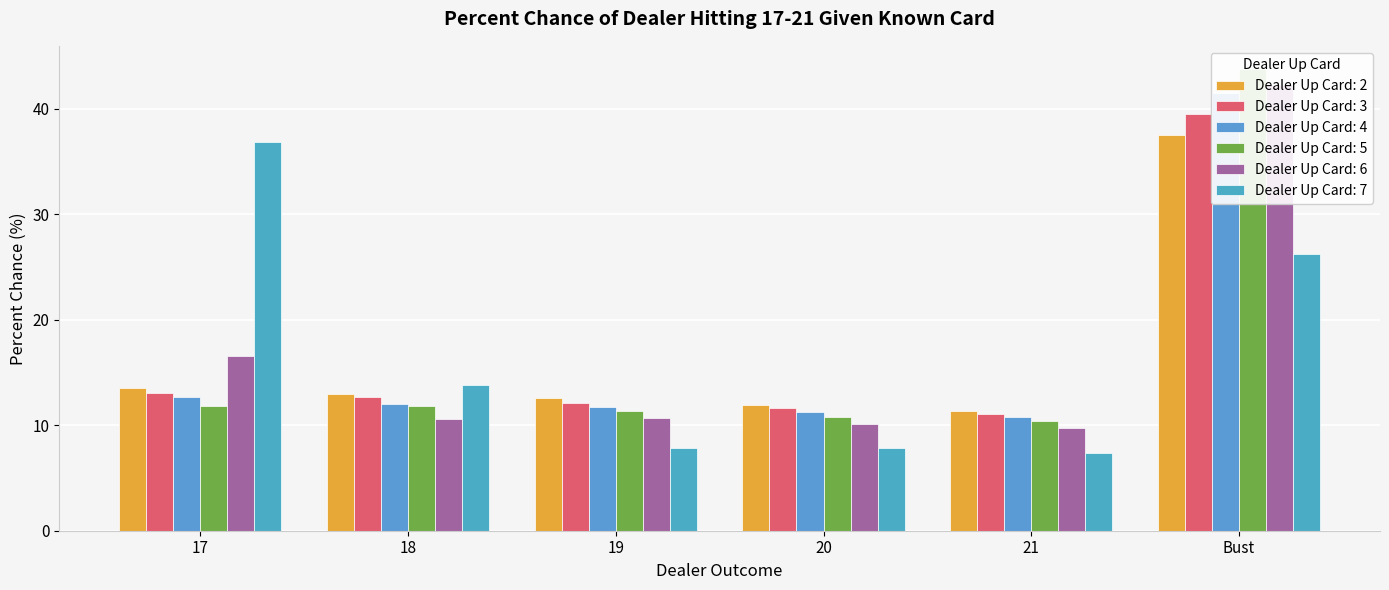

At which category does the chart reach its peak across all series?

Bust